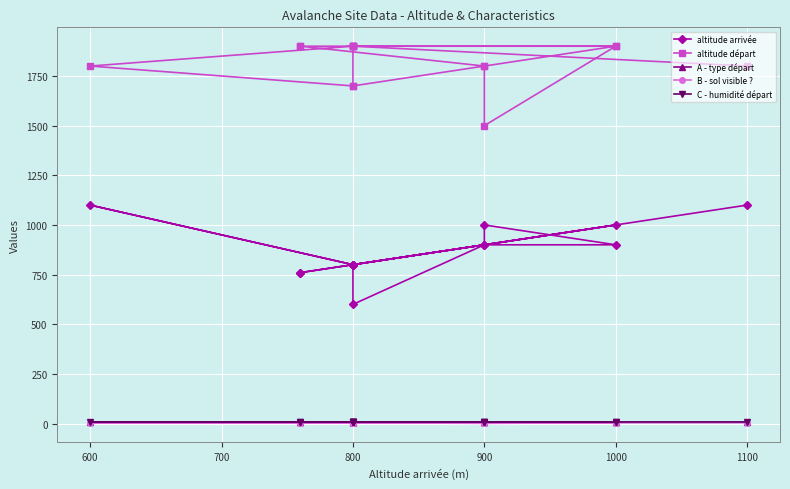

Rank the series at 900 from highest to lowest value.

altitude départ, altitude arrivée, A - type départ, C - humidité départ, B - sol visible ?